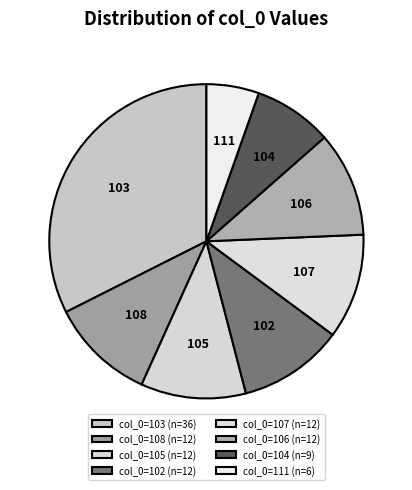

Which category has the biggest portion of the pie?

103